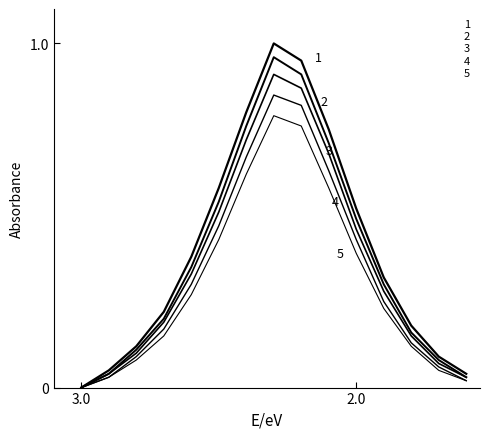

How many lines are shown in the chart?

5